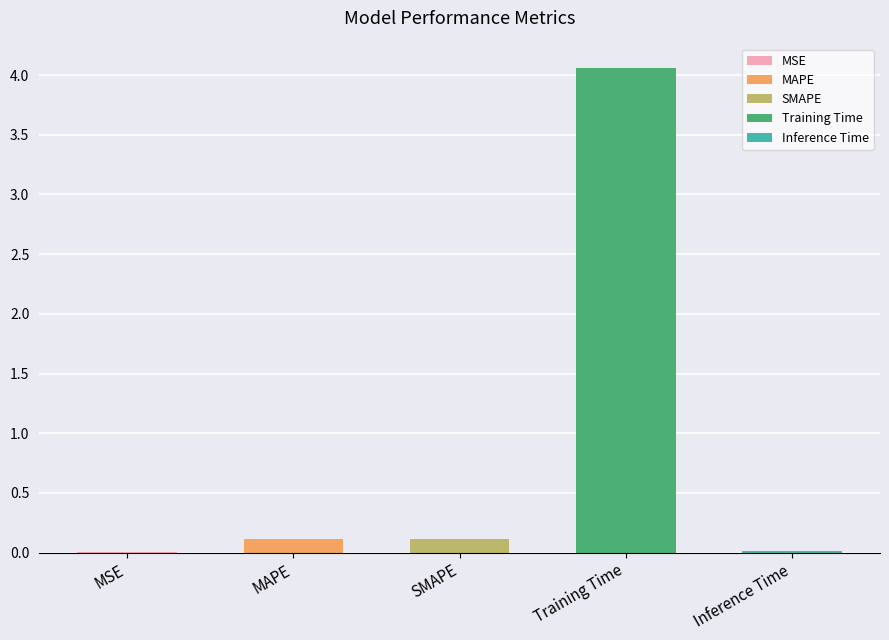

How many bars are there in total?

5